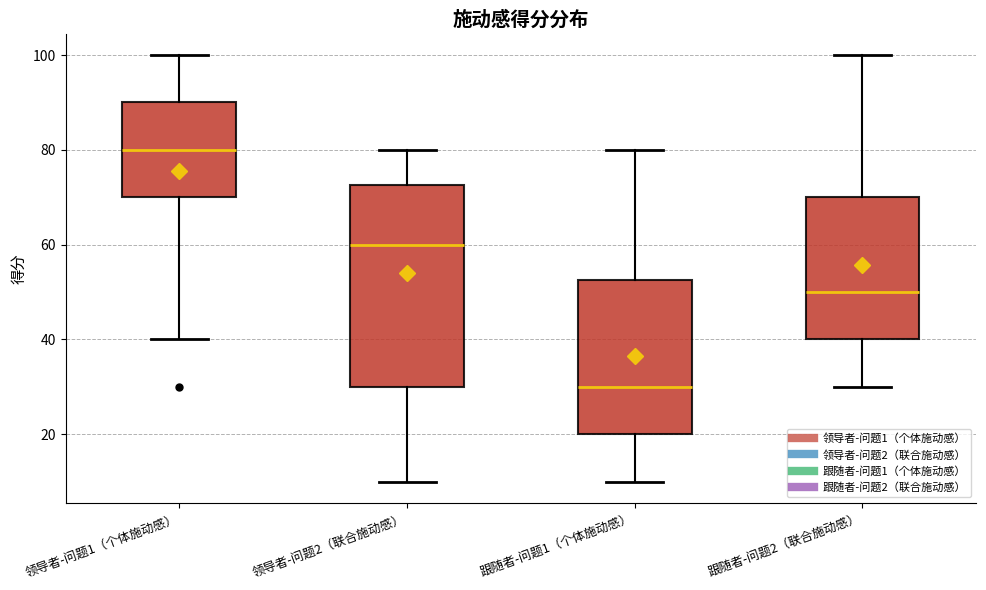

Which box has the highest median line?

领导者-问题1（个体施动感）